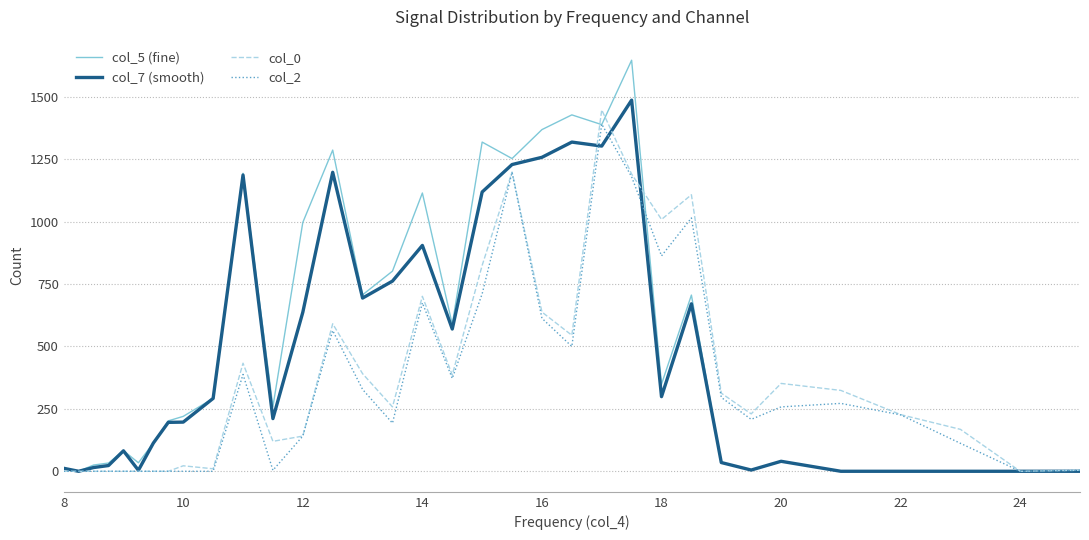

List the series in order of their overall mean, lowest first.

col_2, col_0, col_7 (smooth), col_5 (fine)